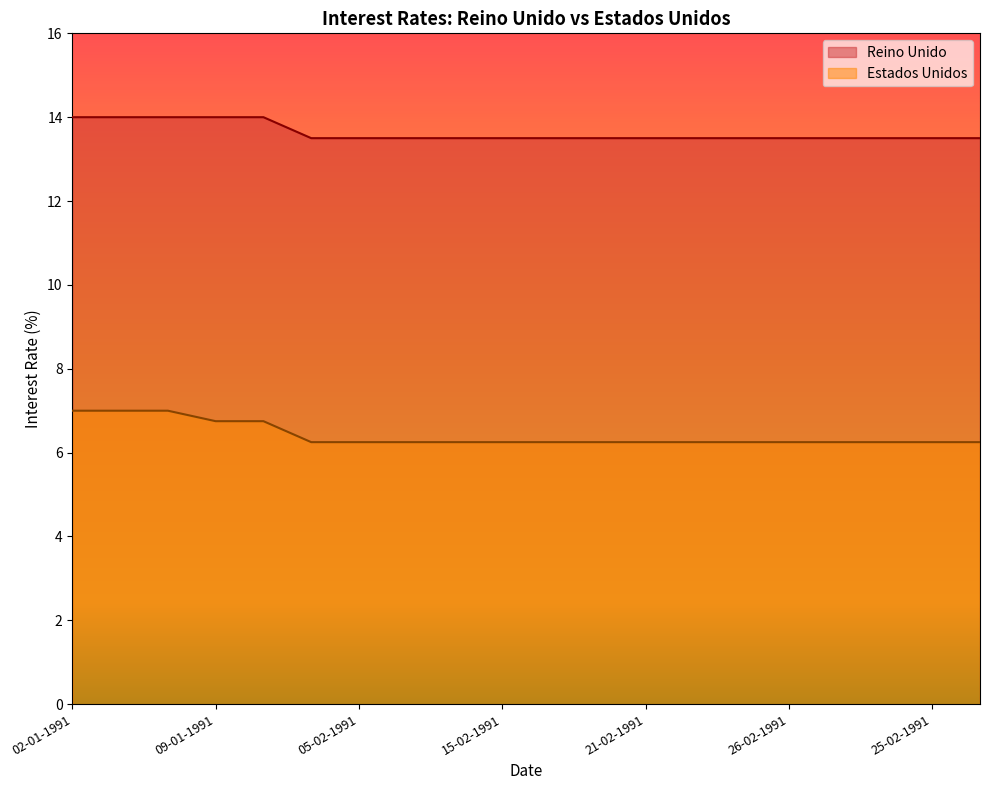

What is the spread (max minus min) of values at 20-02-1991?

7.2